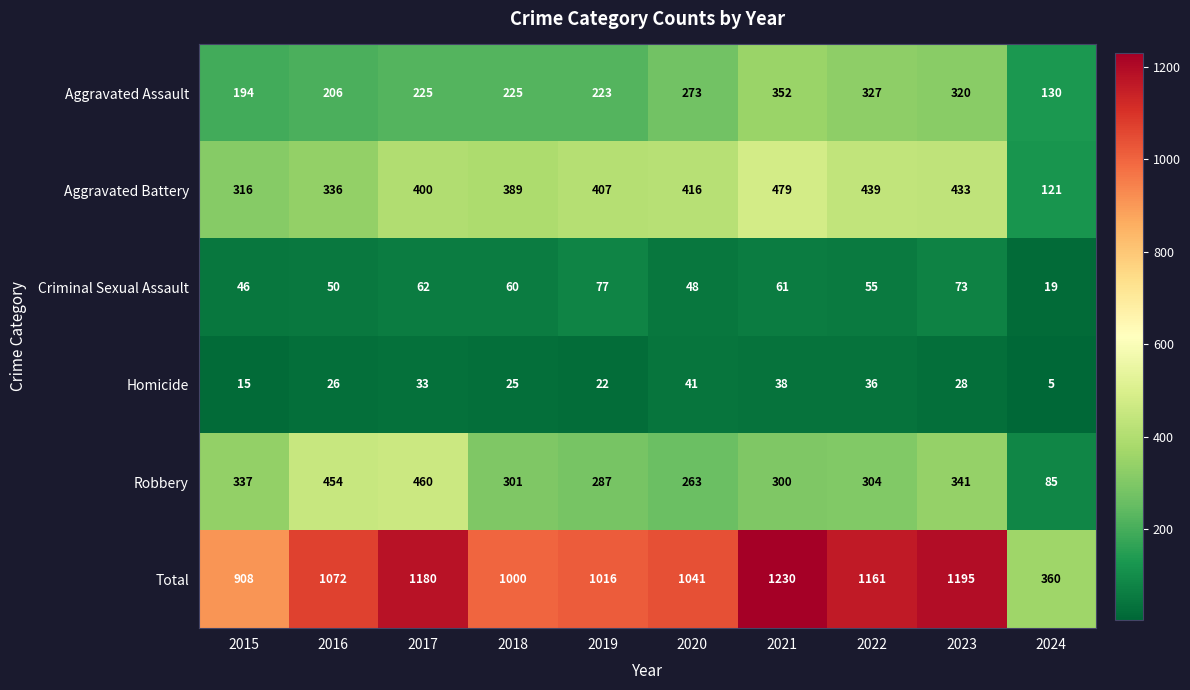

What is the difference between the Robbery values at 2023 and 2016?

113